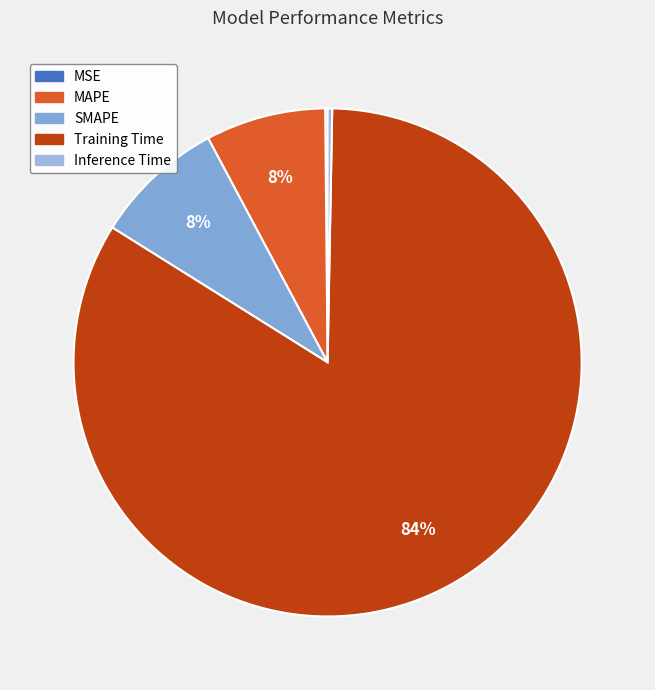

To the nearest percent, what is the combined percentage of MAPE and Training Time?

91%